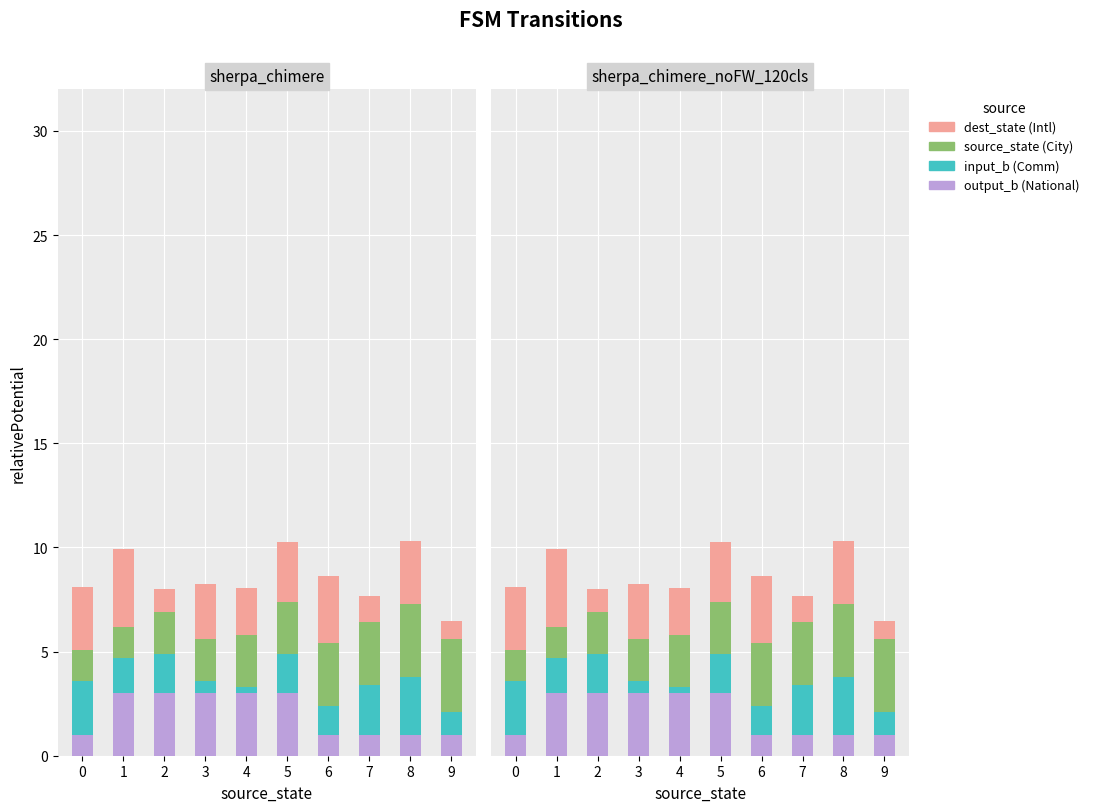

Which series has the largest total across all categories?

source_state (City)